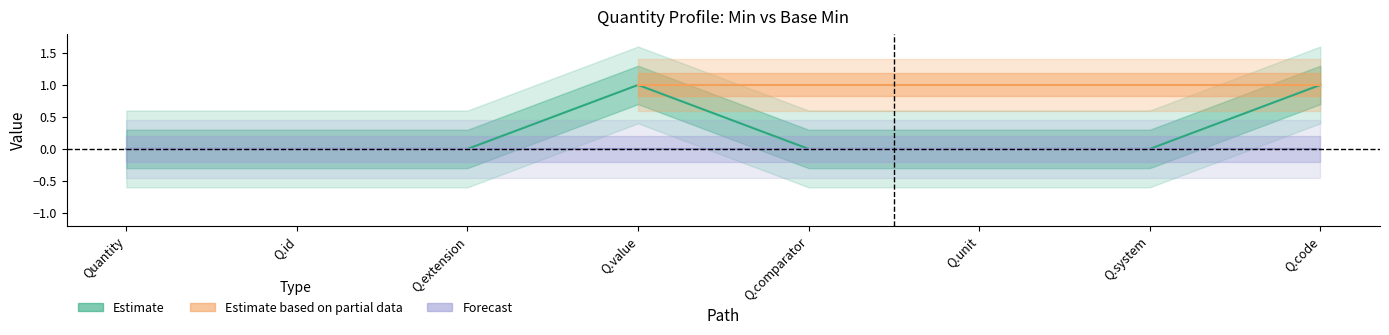

Rank the categories by value from lowest to highest.

Quantity, Q.id, Q.extension, Q.comparator, Q.unit, Q.system, Q.value, Q.code